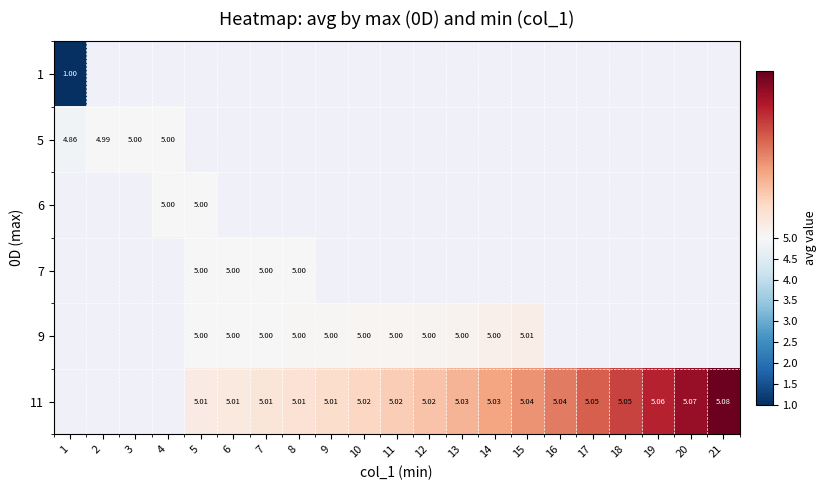

Where is 5 nearest to the value 4?

1